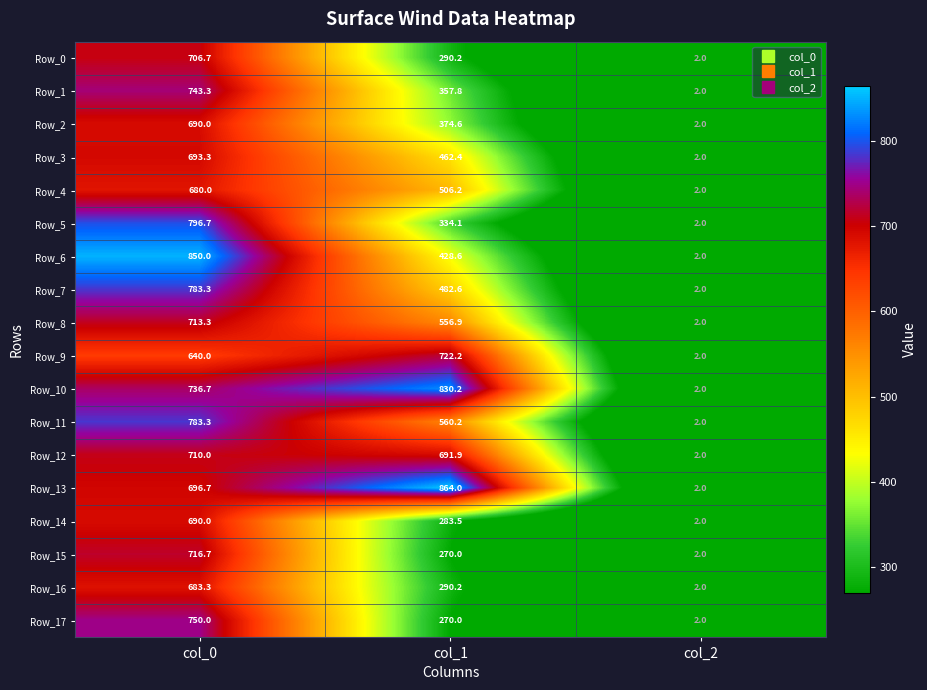

What is the maximum value shown in the chart?

864.0